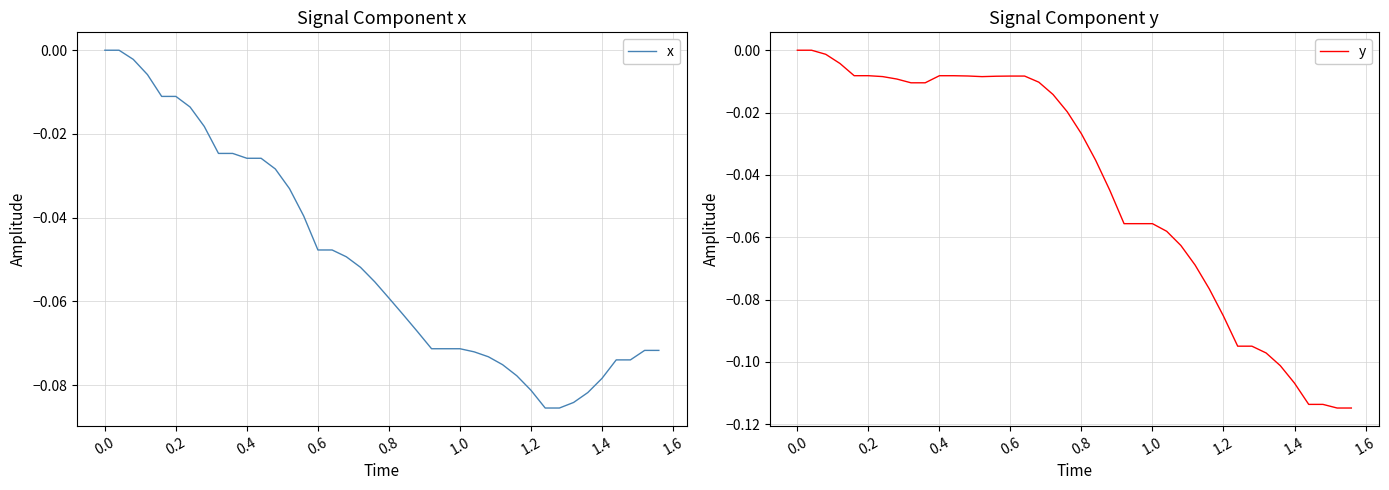

The y series shows -0.0 at 1.2. True or false?

False